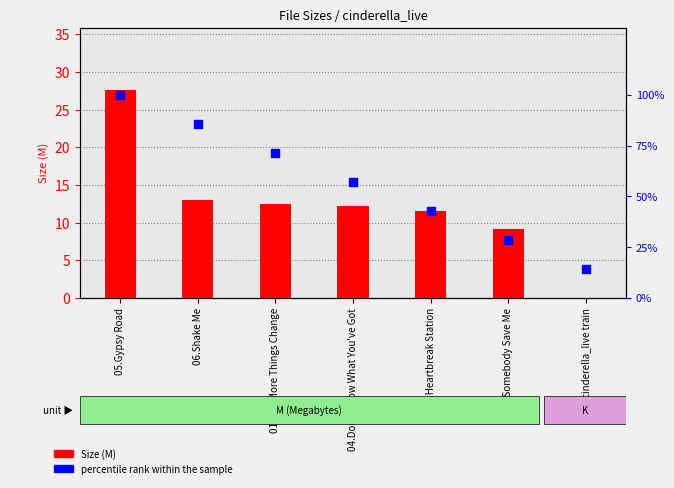

Which series reaches the minimum Y coordinate?

Size (M)